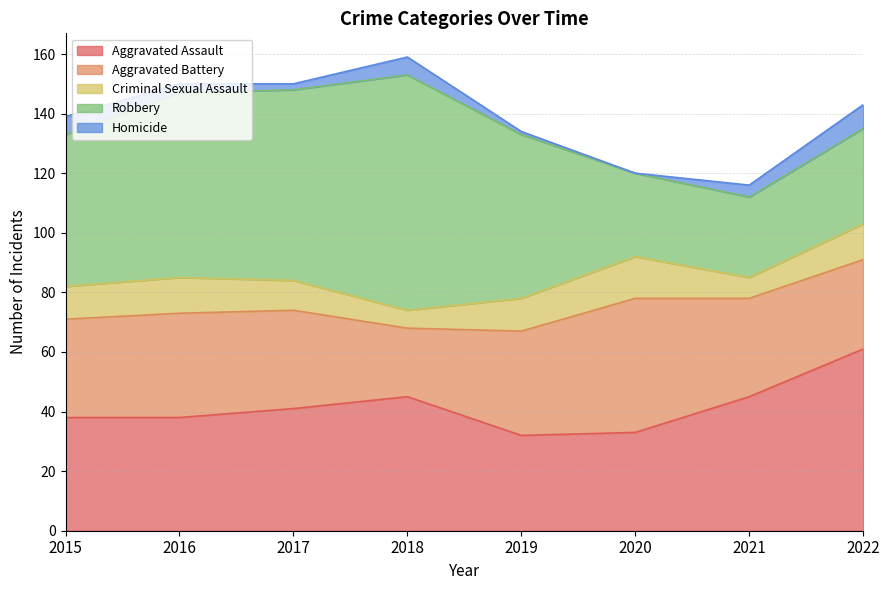

How many lines are shown in the chart?

5